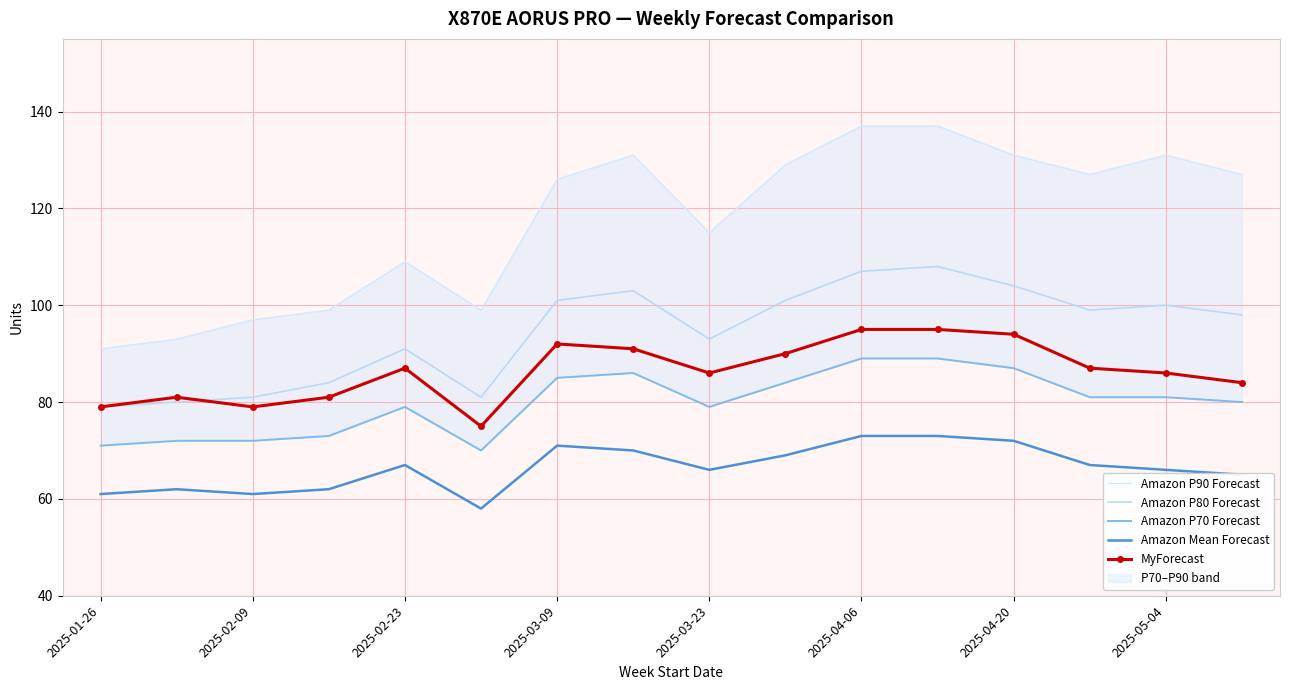

True or false: Amazon P80 Forecast and Amazon Mean Forecast intersect in this chart.

False